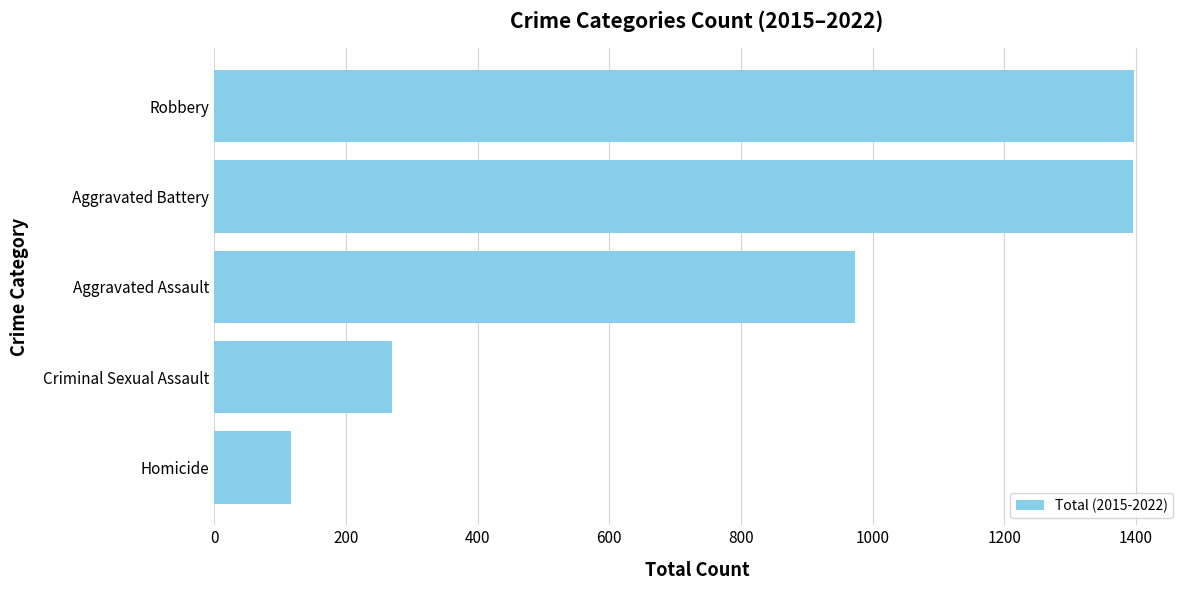

How many categories are shown in the chart?

5